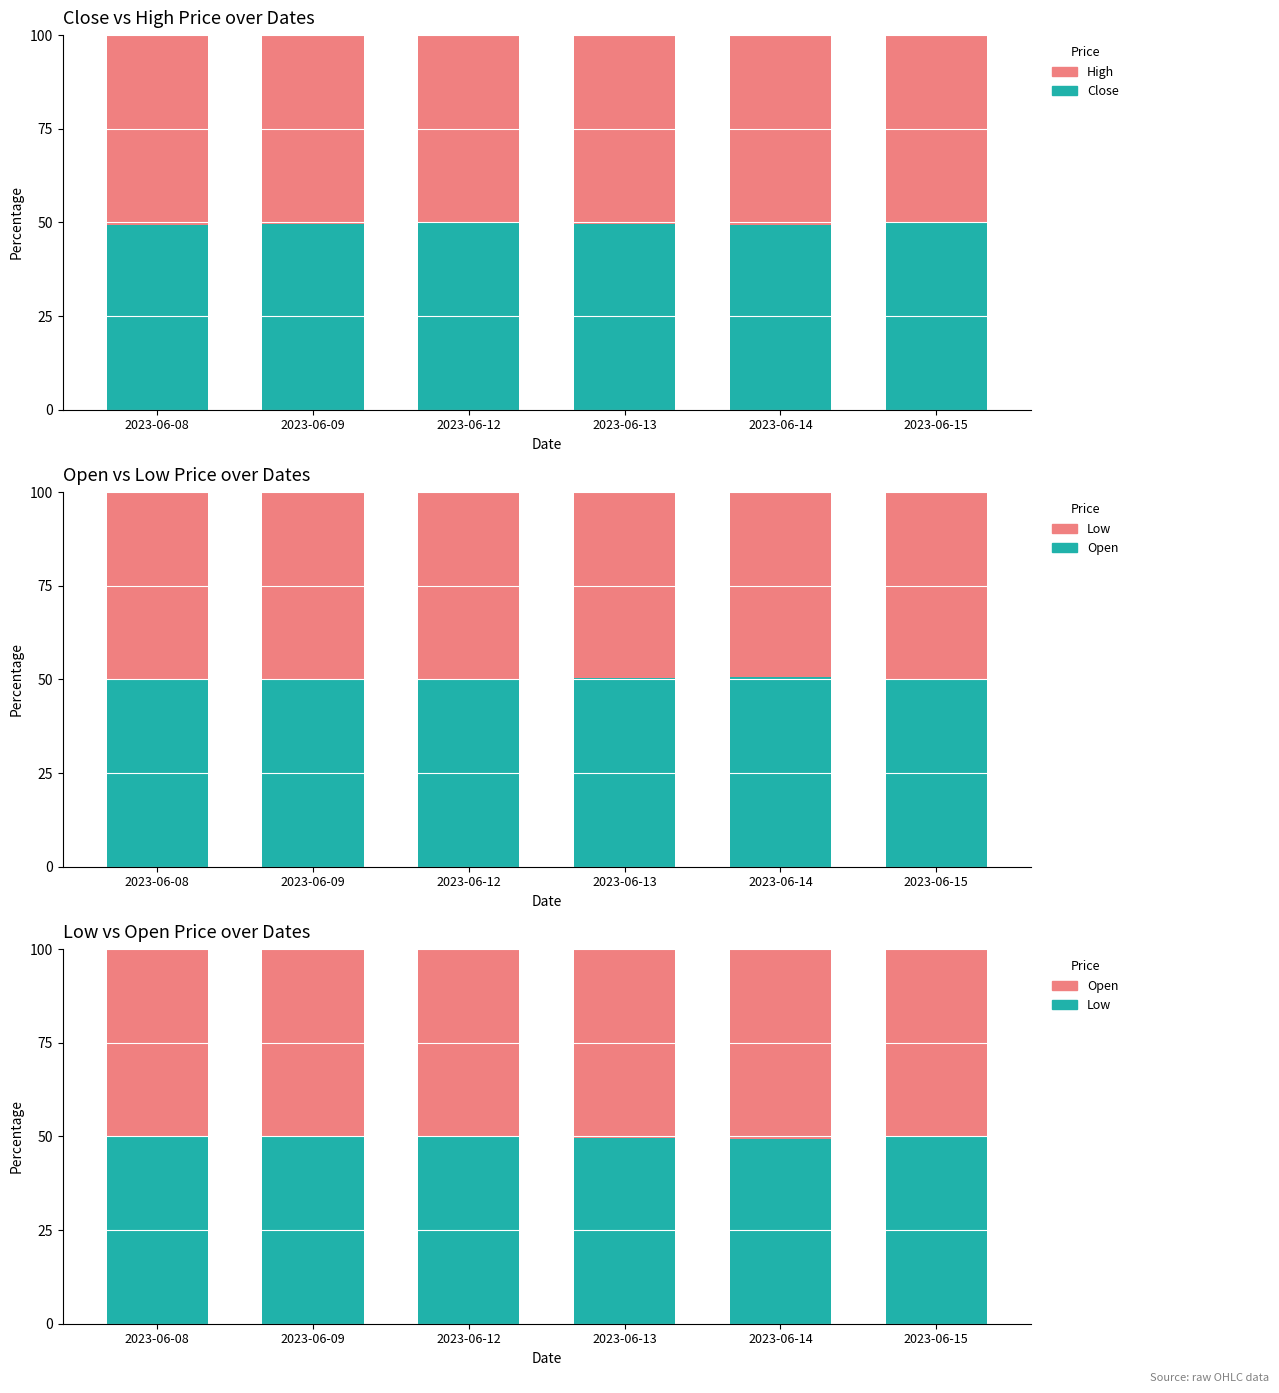

Count the number of data series in this chart.

4